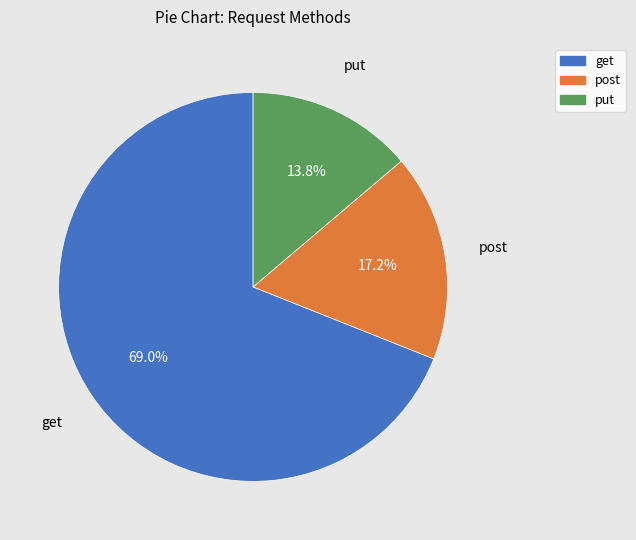

The put slice represents 22% of the pie. True or false?

False